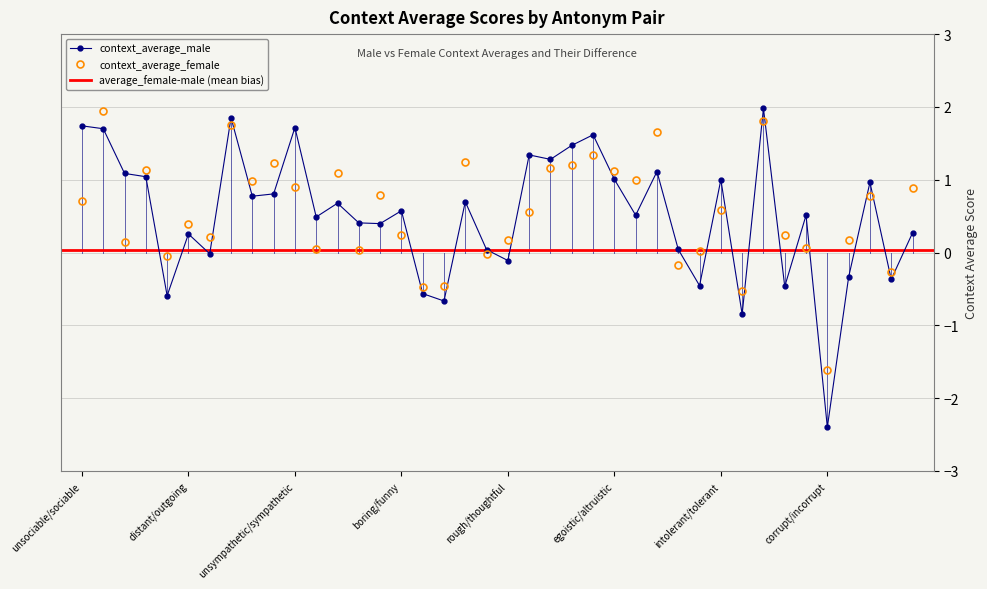

Rank the series at repellent/pleasant from lowest to highest value.

context_average_male, context_average_female